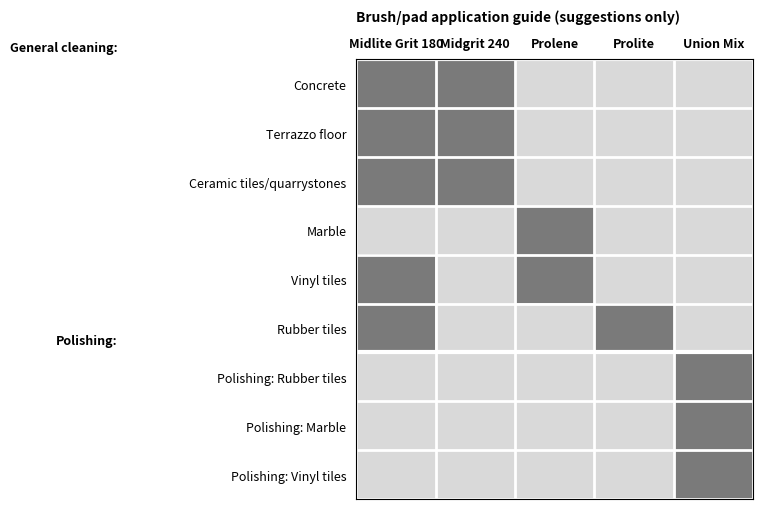

Rank the series at Prolene from lowest to highest value.

Concrete, Terrazzo floor, Ceramic tiles/quarrystones, Rubber tiles, Polishing: Rubber tiles, Polishing: Marble, Polishing: Vinyl tiles, Marble, Vinyl tiles